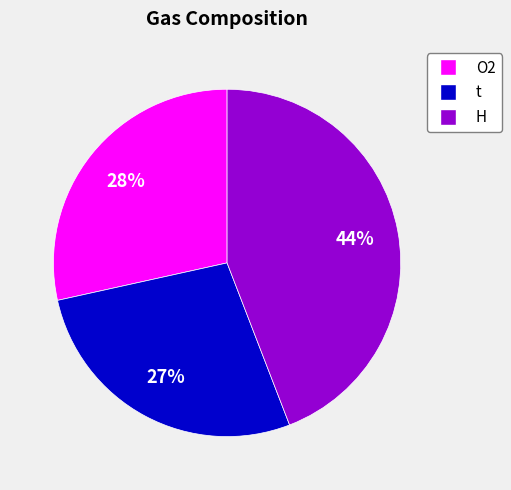

To the nearest percent, what is the difference between the H and O2 slice percentages?

16%